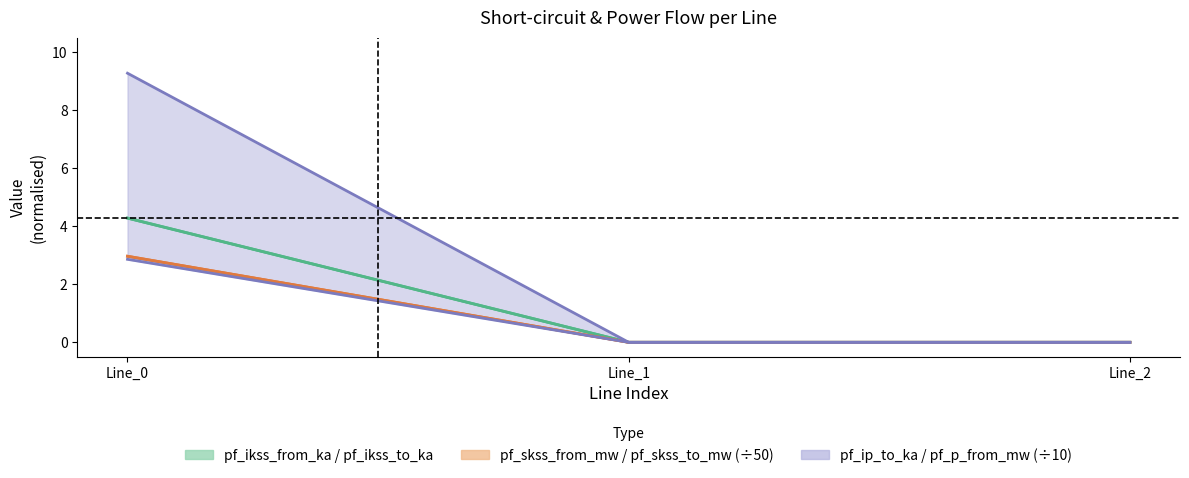

True or false: pf_skss_to_mw has a value of 4.9 at 0.

False